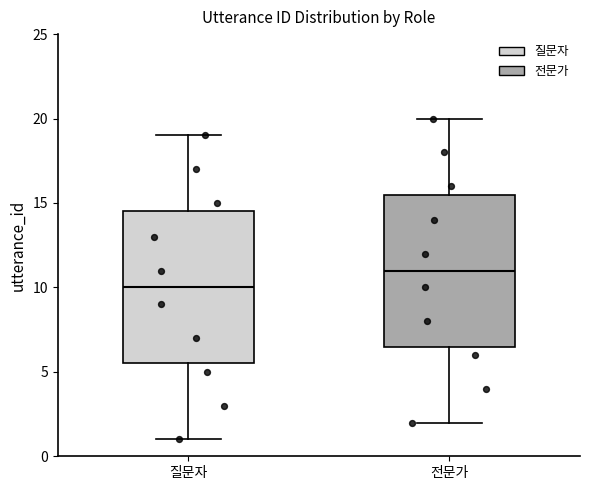

Reading left to right, transcribe this box plot: for each box, give where its median line is, the range the box spans, and where its two whiskers end, as read against the y-axis. The values are not printed on the chart, so give them approximately, as read against the axis.

질문자: median 10.0, box 5.5 to 14.5, whiskers 1.0 to 19.0
전문가: median 11.0, box 6.5 to 15.5, whiskers 2.0 to 20.0